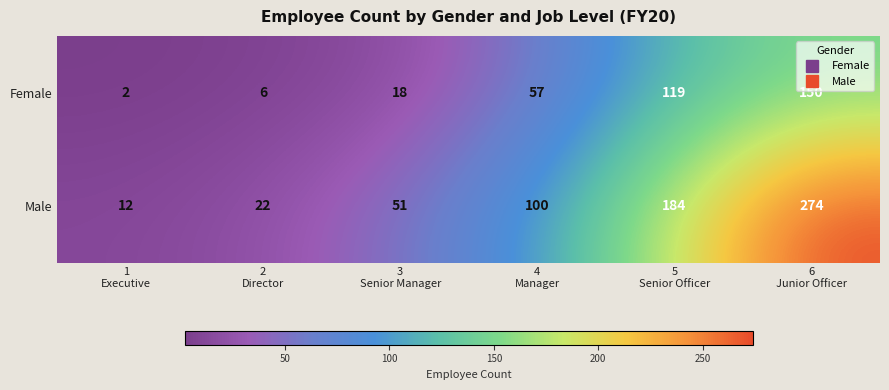

What is the spread (max minus min) of values at 6
Junior Officer?

124